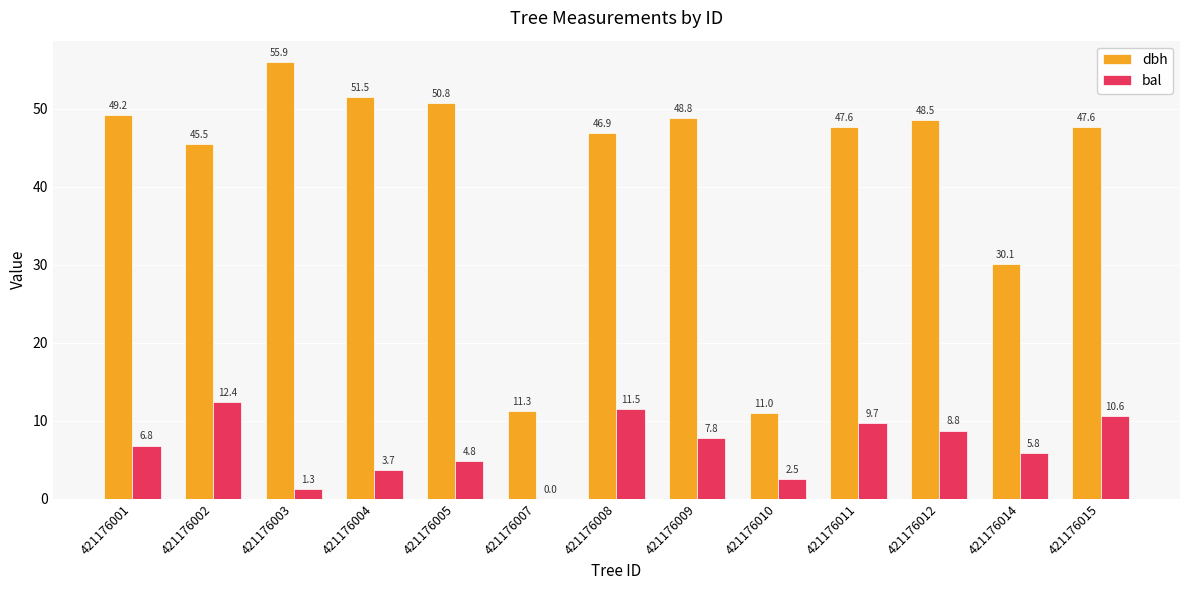

How many categories are shown in the chart?

13